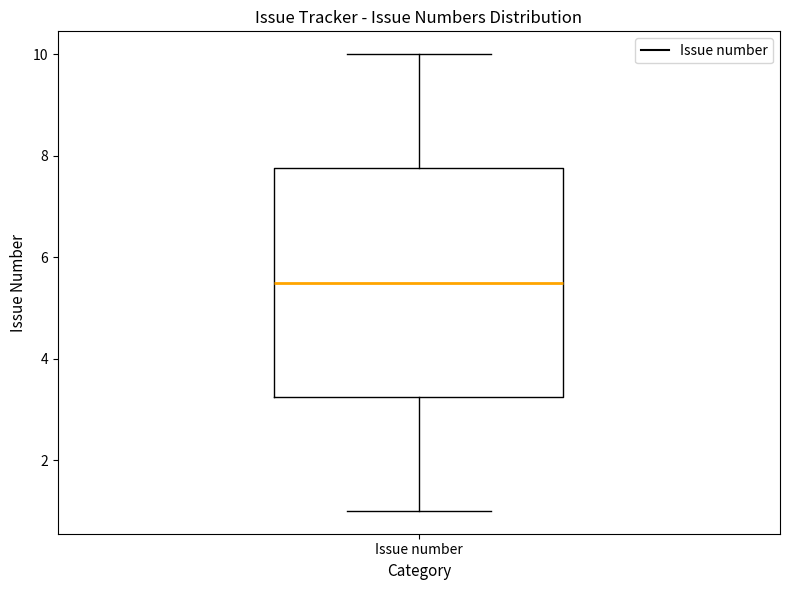

Transcribe this box plot: give where the median line is, the range the box spans, and where the two whiskers end, as read against the y-axis. The values are not printed on the chart, so give them approximately, as read against the axis.

median 5.6, box 3.2 to 7.8, whiskers 1.0 to 10.0